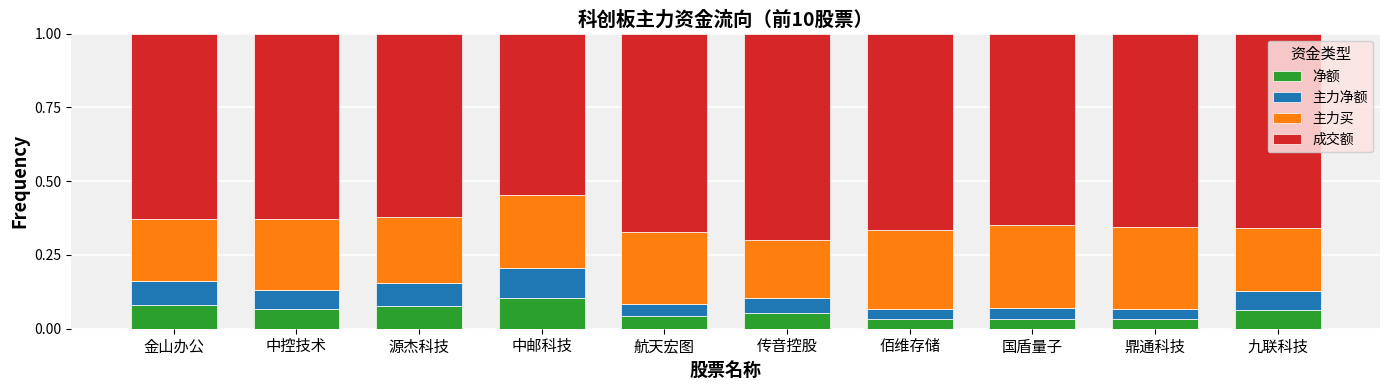

Count the 净额 values in the range 0 to 1.

10